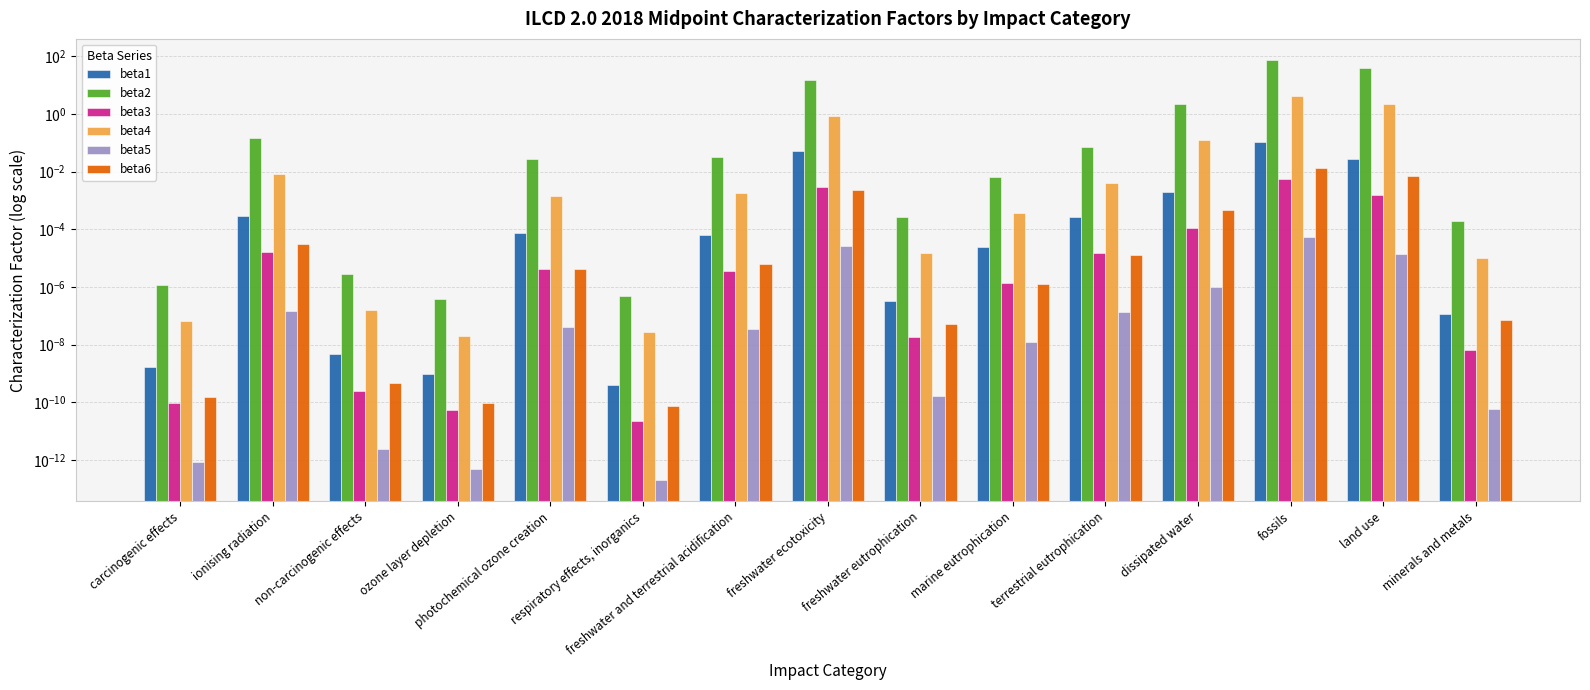

What is the difference between the highest and lowest values at terrestrial eutrophication?

0.1